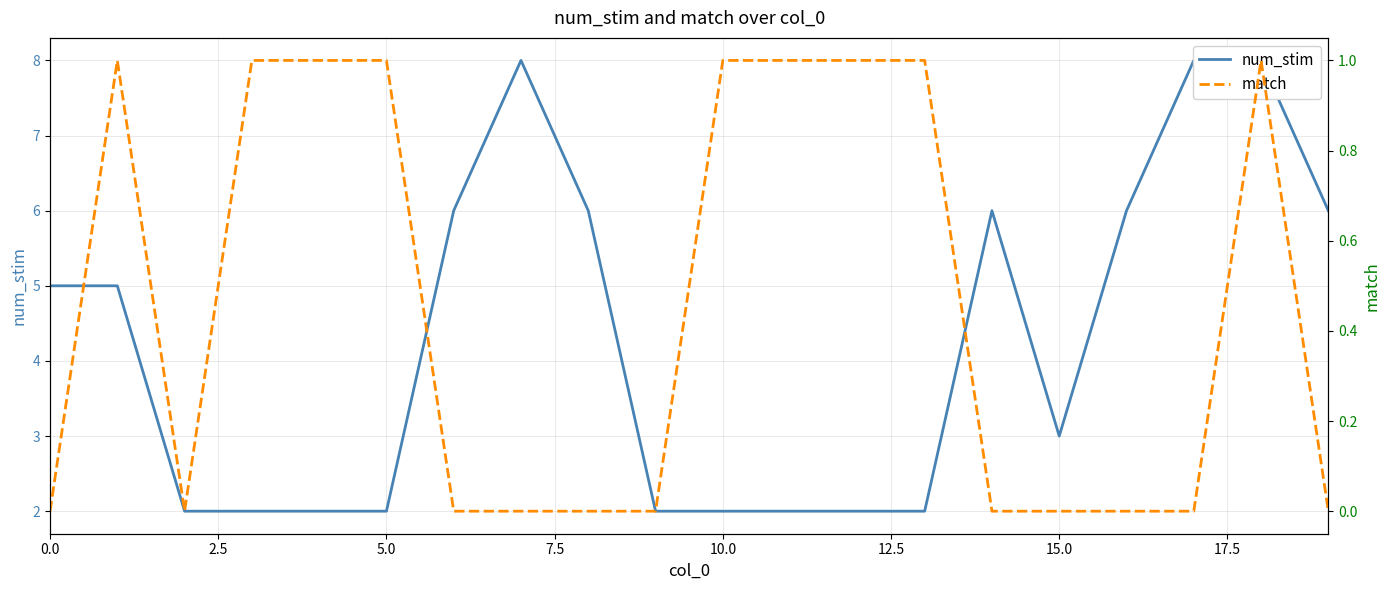

What is the total value across all series at 19?

6